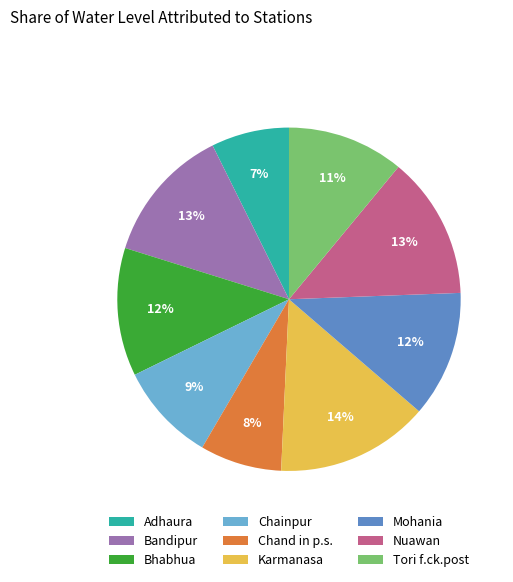

To the nearest percent, what portion does Mohania represent?

12%